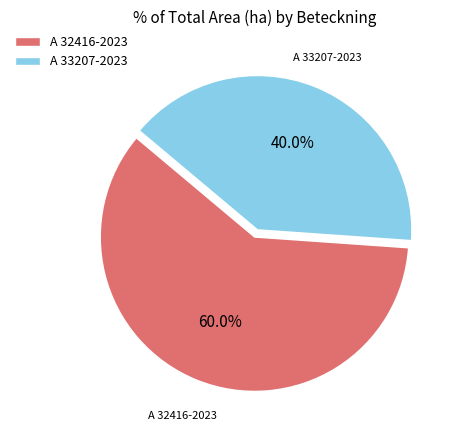

Count the number of slices in the pie.

2